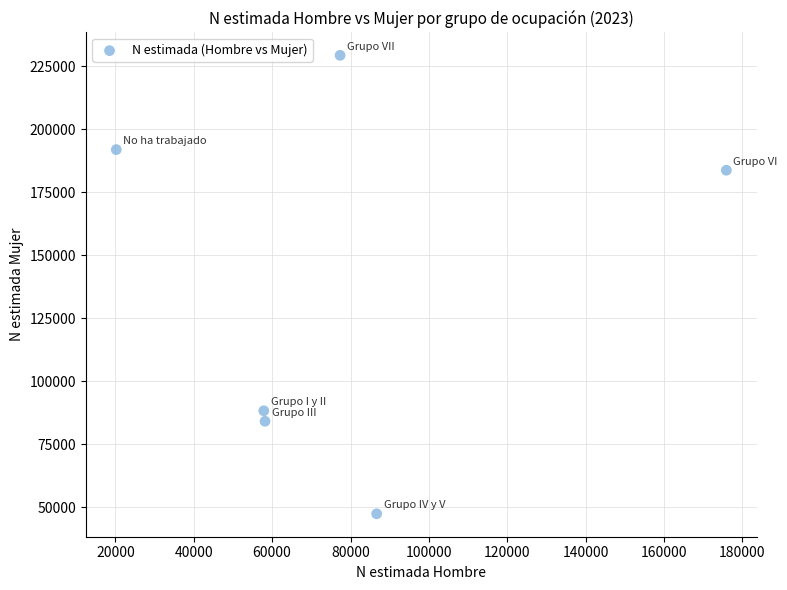

What is the average Y value?

137458